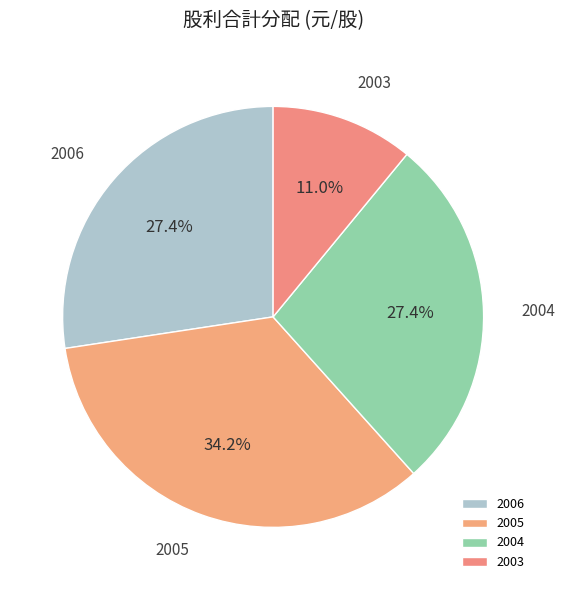

What is the ratio of the value at 2003 to the value at 2006?

0.4